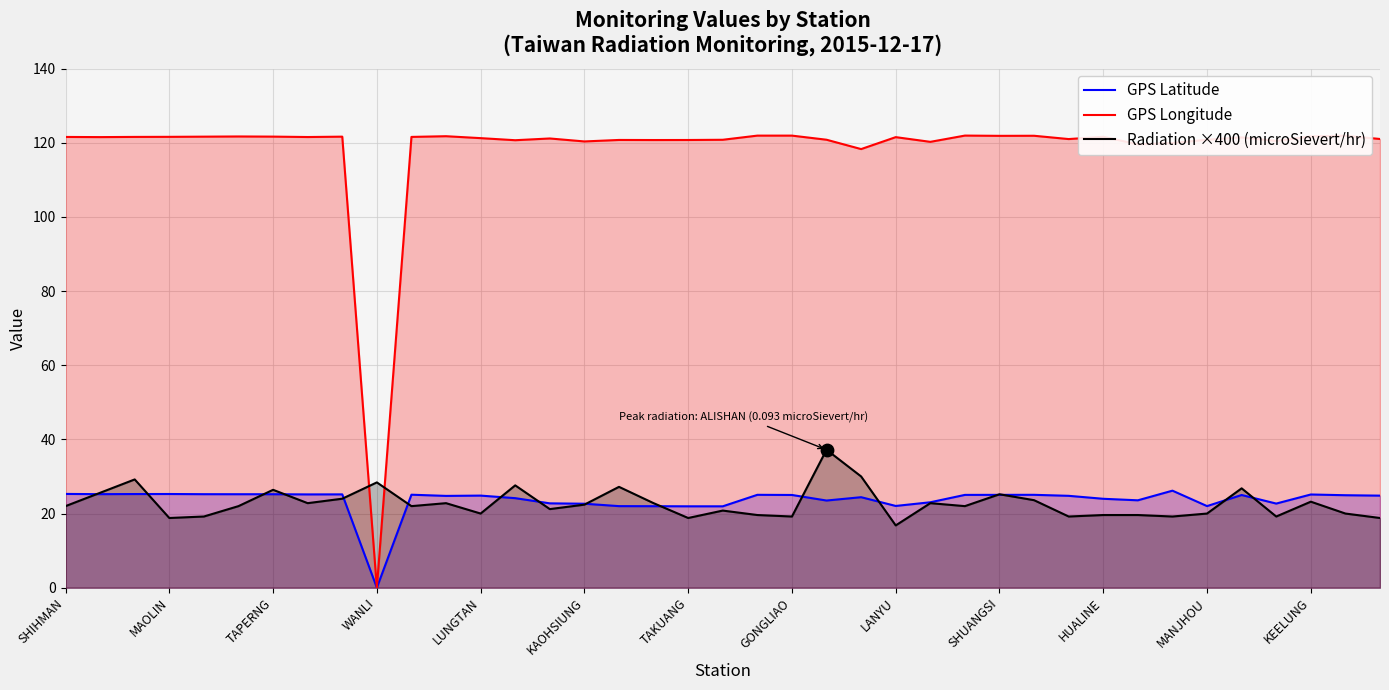

At how many categories does at least one series exceed 81?

38